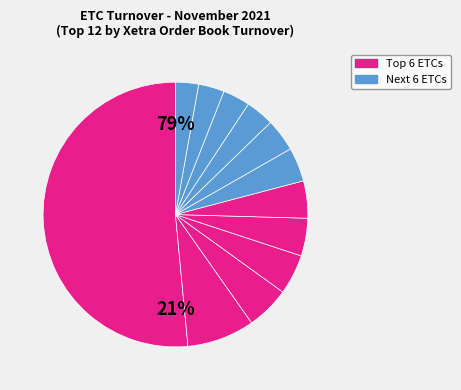

How many slices are in this pie chart?

12